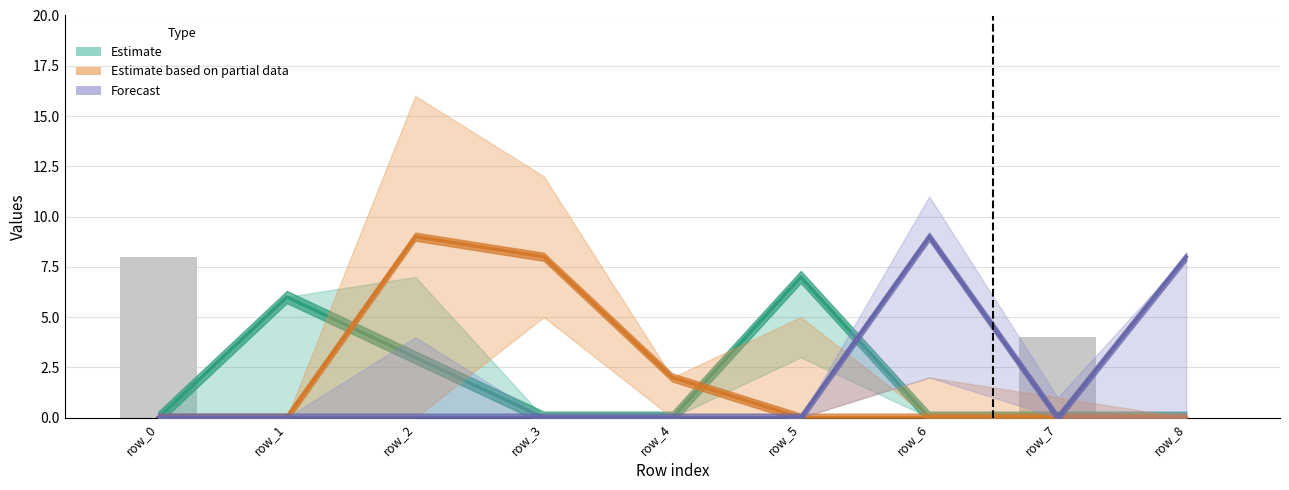

How many values in the Estimate series exceed 0?

3